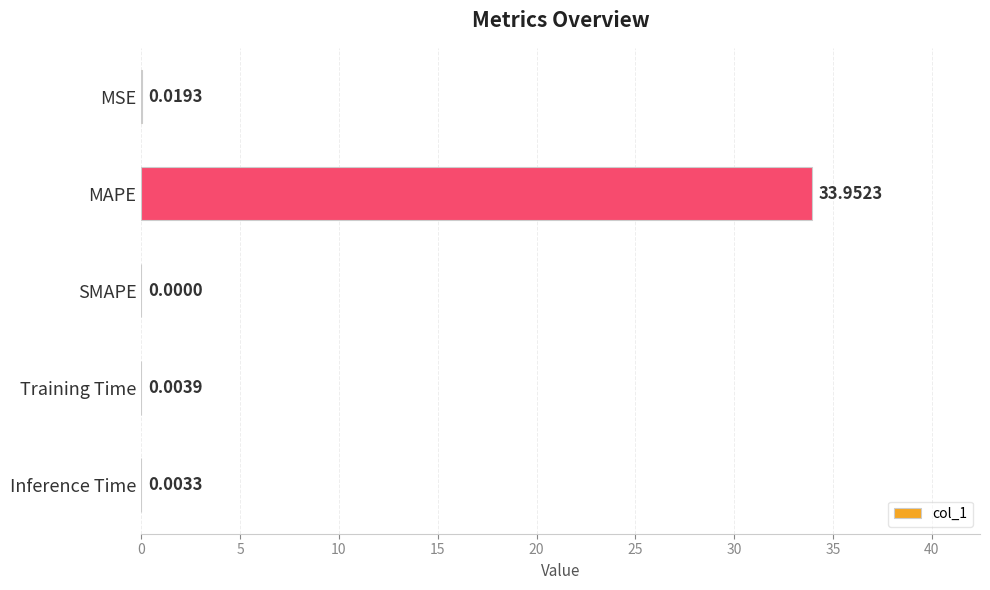

Where is the data nearest to the value 16?

MSE